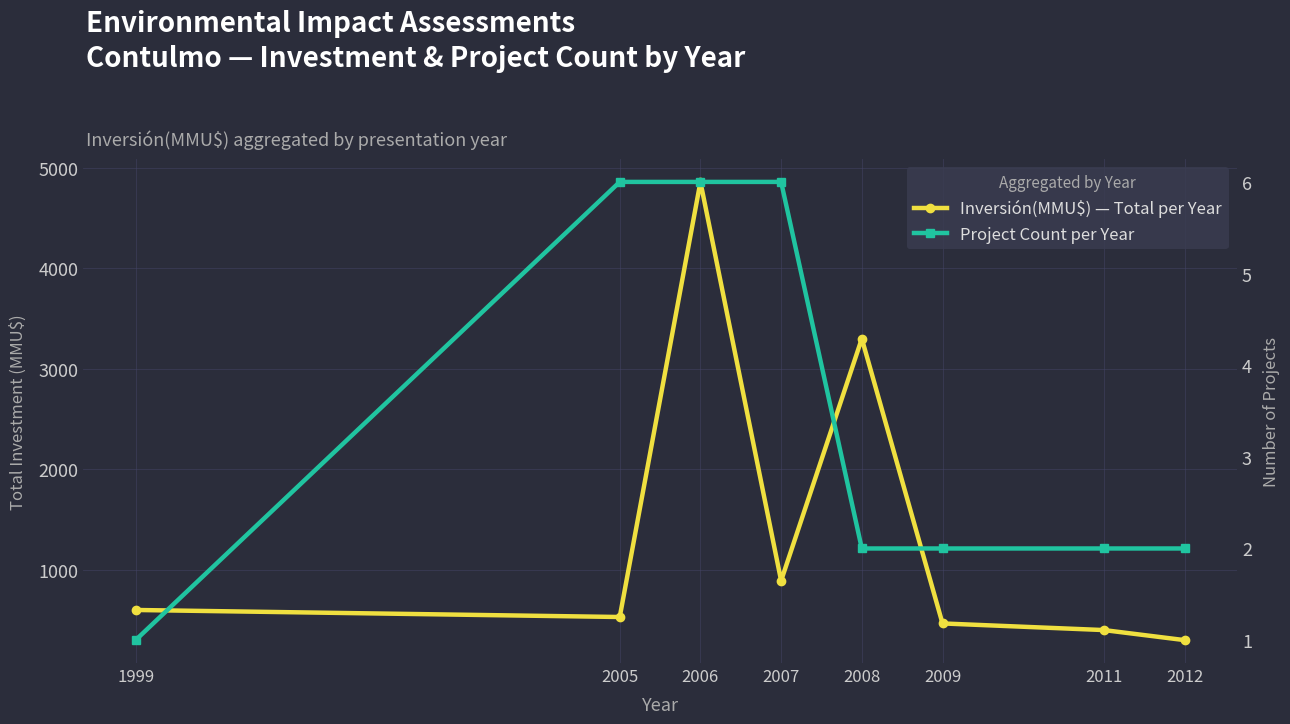

What is the average value of the Inversión(MMU$) — Total per Year series?

1418